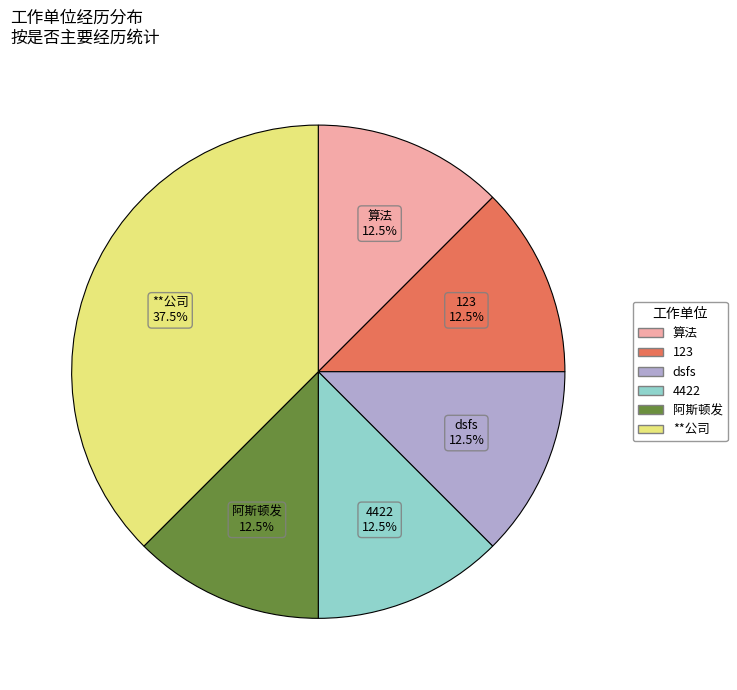

Approximately how many times larger is the value at **公司 compared to 算法?

3.0